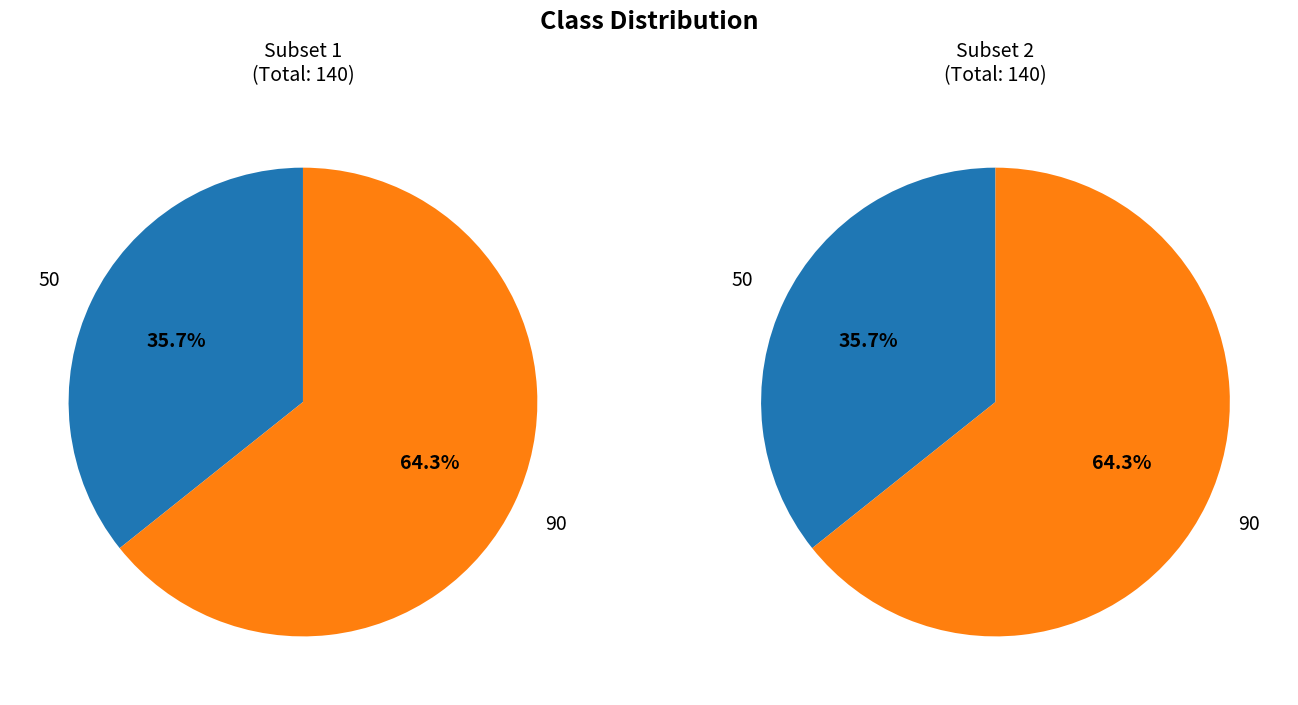

How many slices are in this pie chart?

2